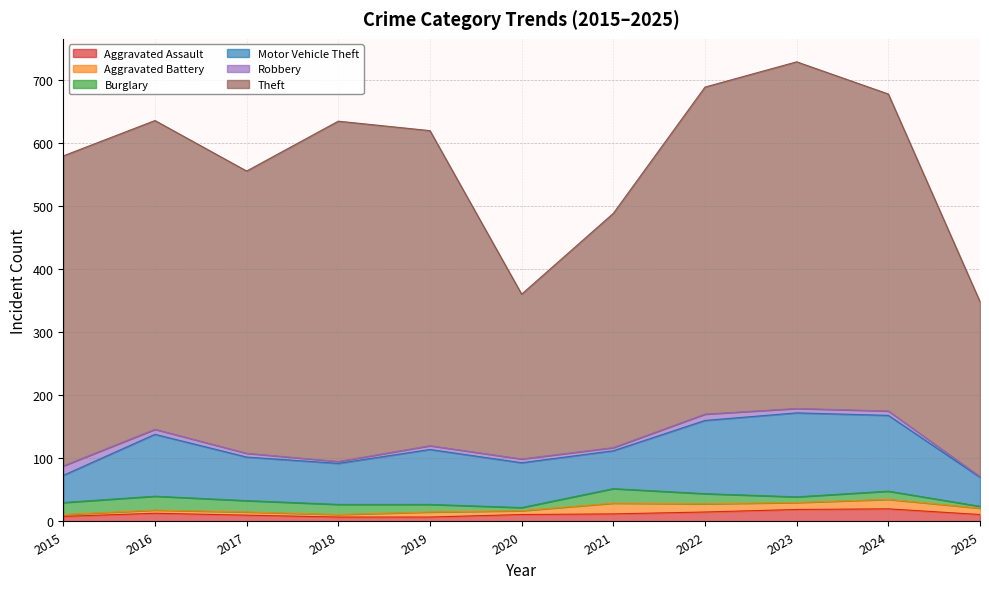

How many interior local peaks does the Burglary series have?

3